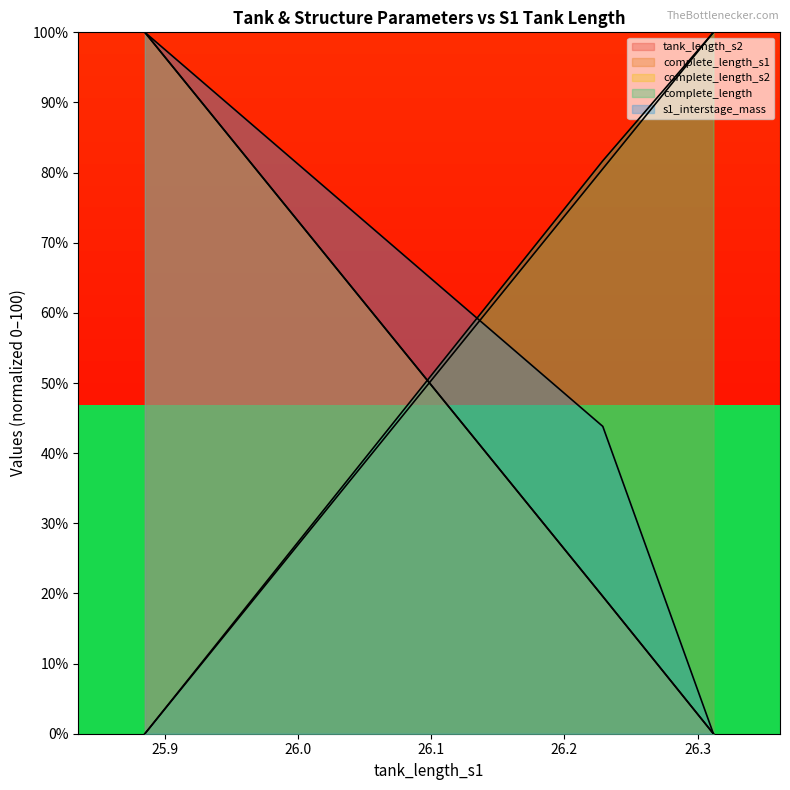

Is the value of complete_length at 26.311896882084085 greater than the value of complete_length_s2 at 26.311896882084085?

Yes